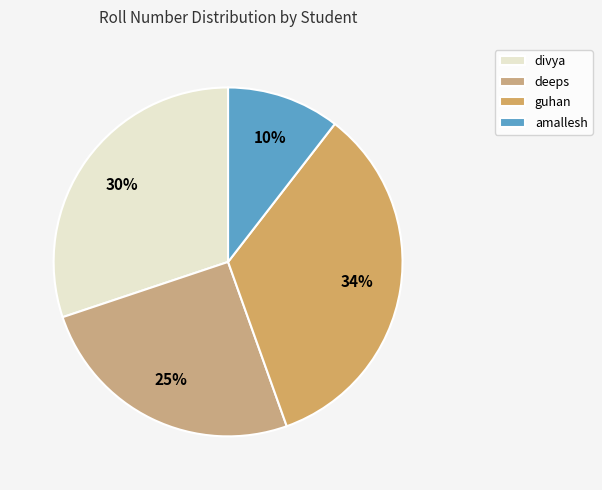

What percentage is the divya slice, to the nearest percent?

30%